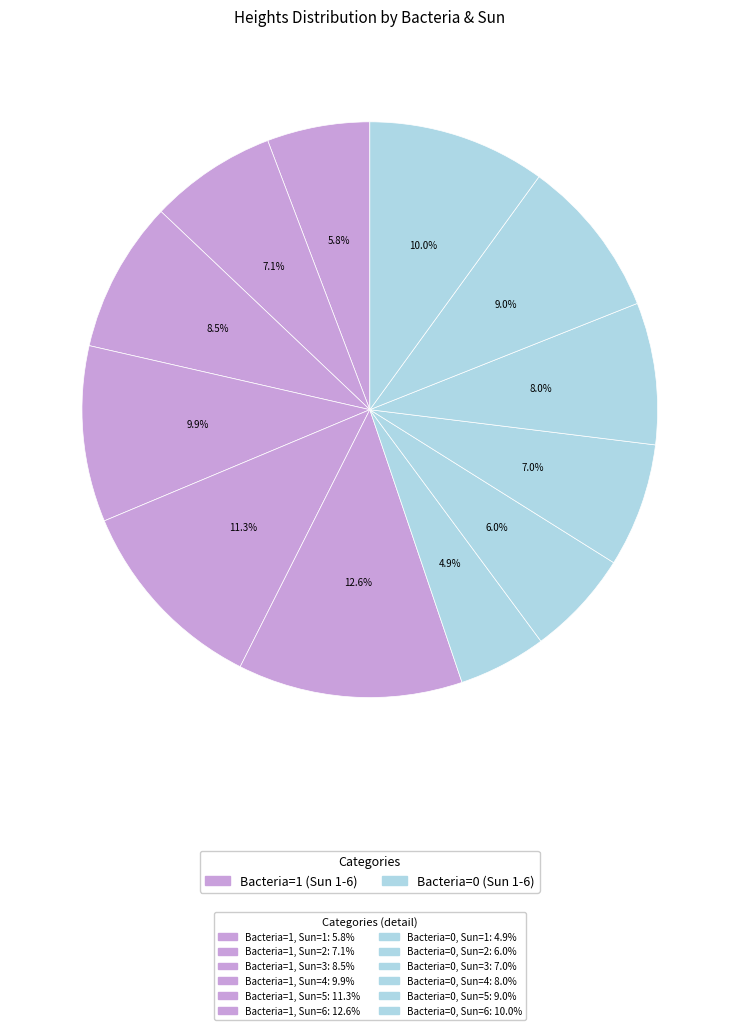

How many slices are in this pie chart?

12